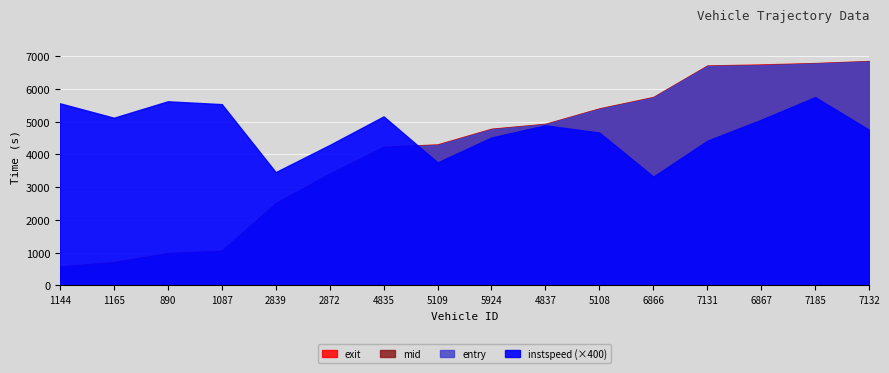

What is the label of the 12th point from the right?

2839